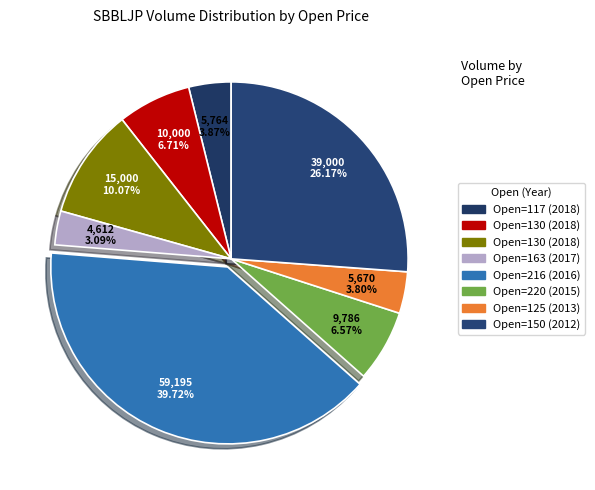

How many segments does this pie chart have?

8